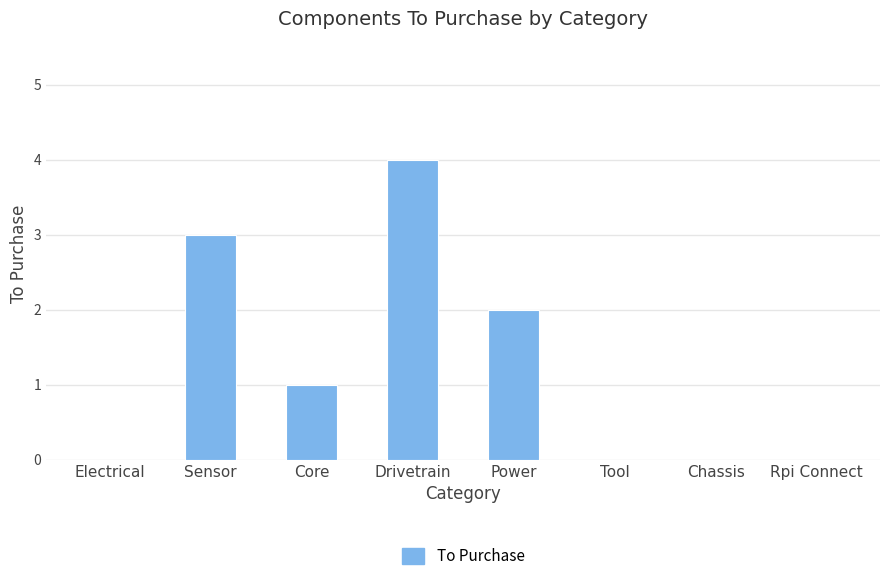

Is it true that the value at Sensor is 1?

False